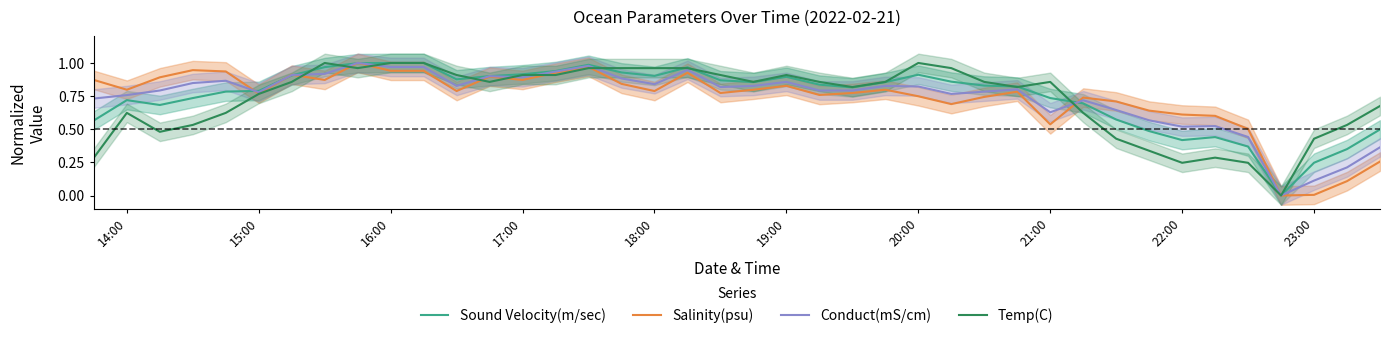

At how many categories does at least one series exceed 0?

39